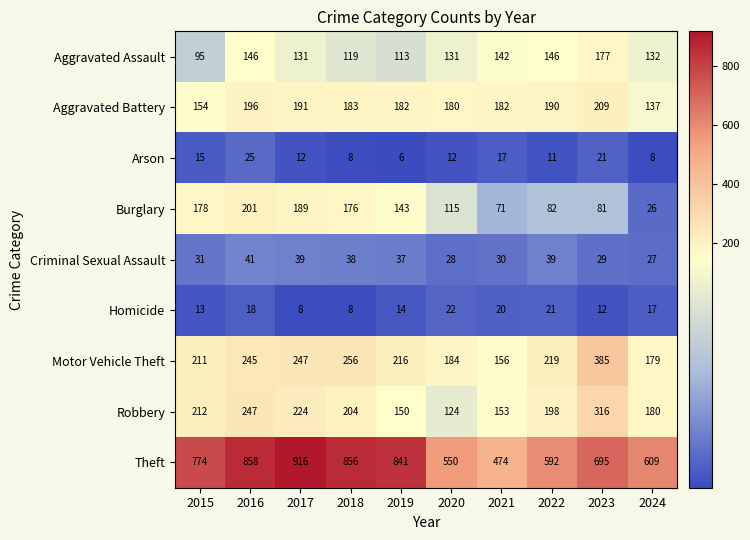

How many Arson values are between 8 and 17?

7